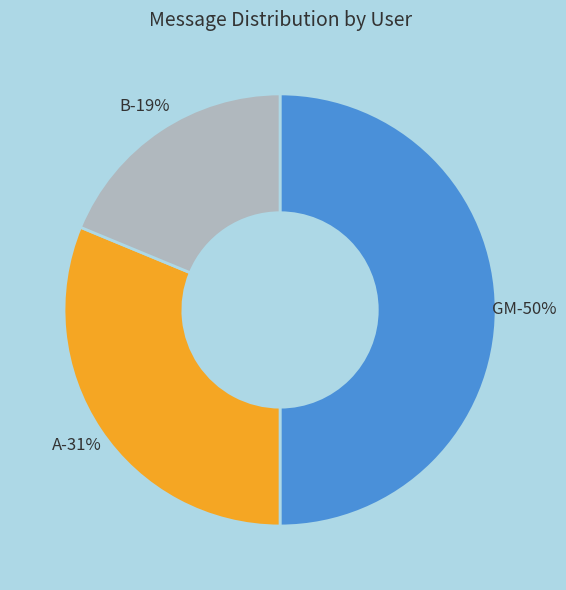

What portion of the pie excludes A?

68.8%